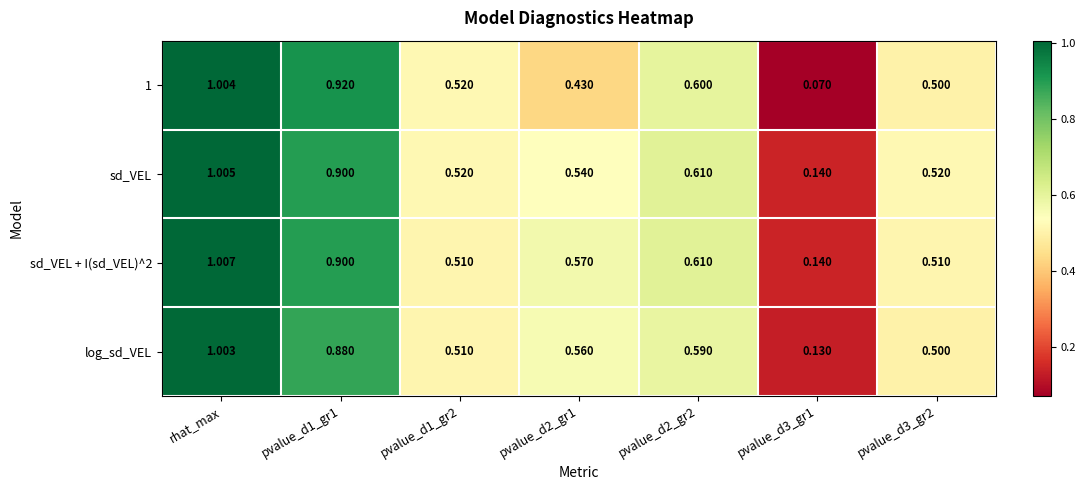

Is the value of 1 at pvalue_d1_gr2 greater than the value of log_sd_VEL at pvalue_d3_gr1?

Yes